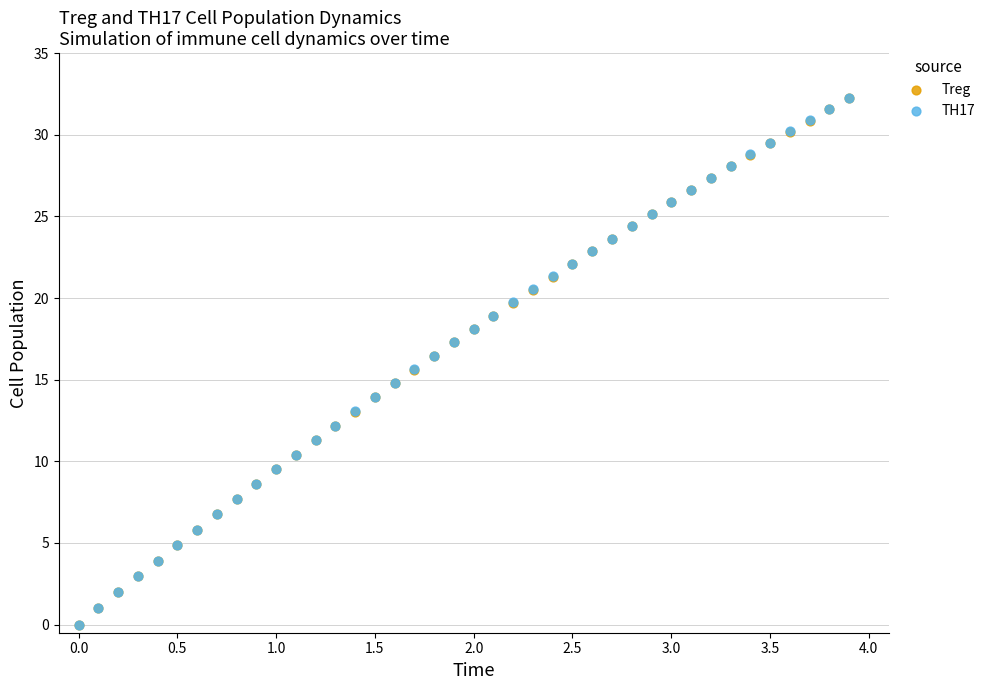

What are all the series names shown in the legend?

Treg, TH17